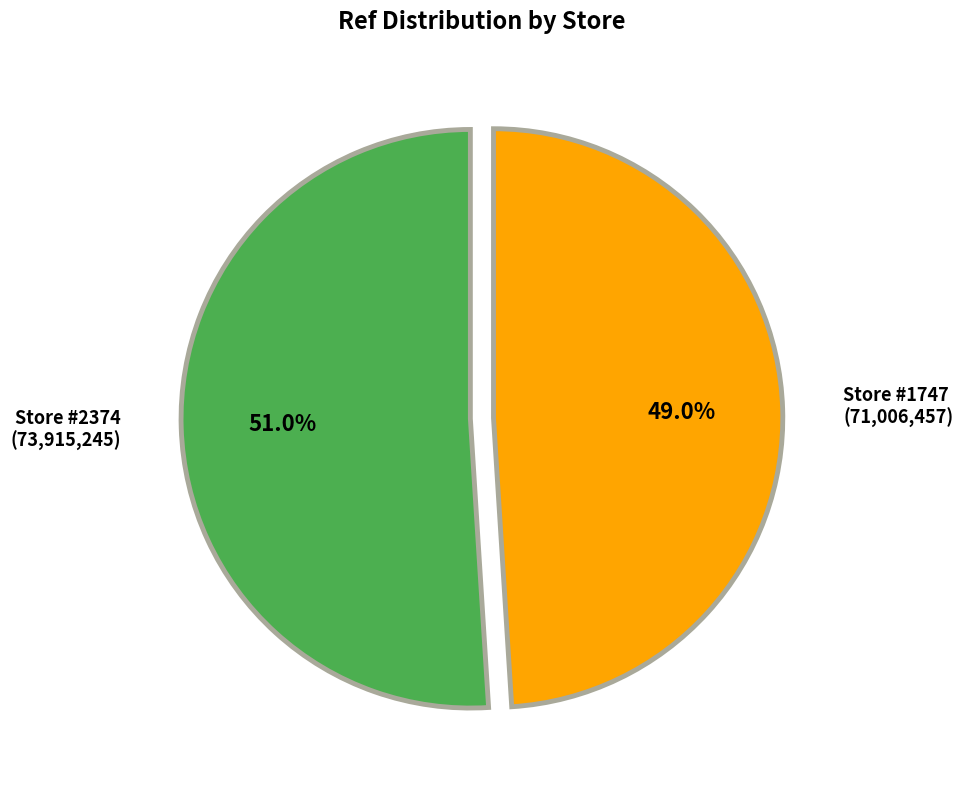

Is there a majority slice in this chart?

Yes